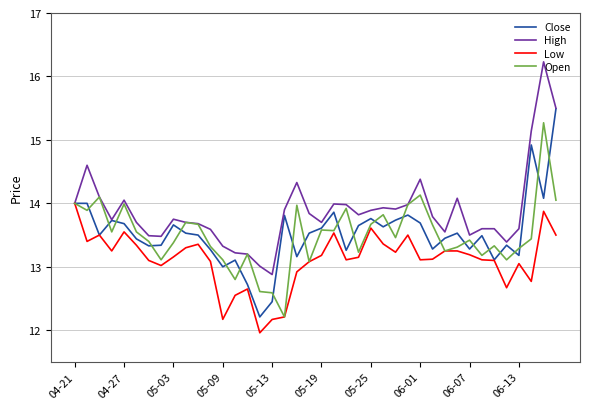

What is the lowest value of the Open series?

12.2